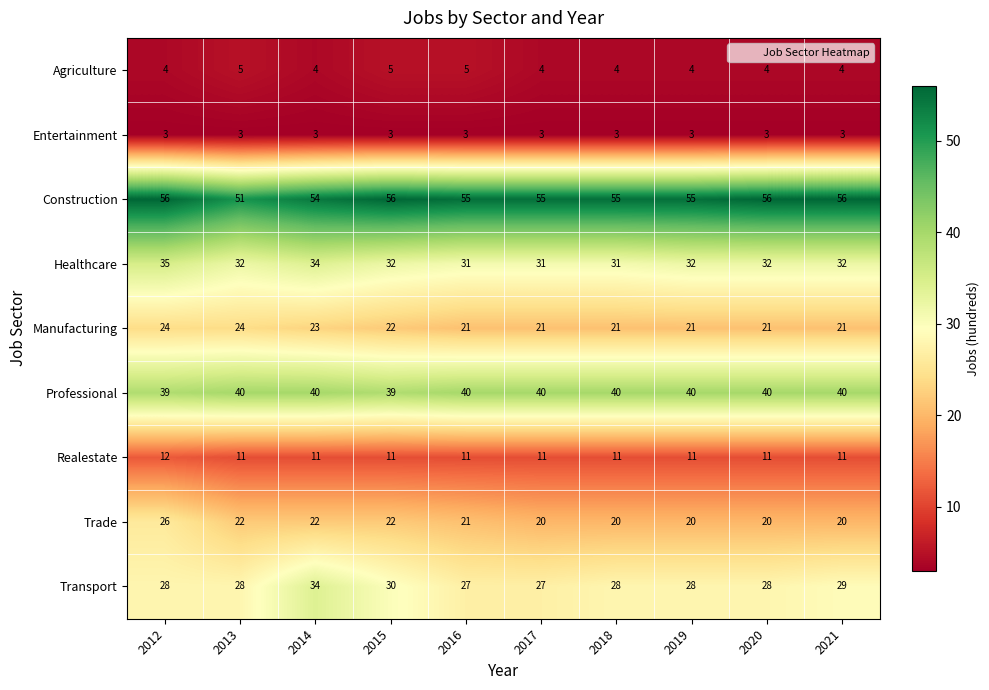

What is the maximum value shown in the chart?

56